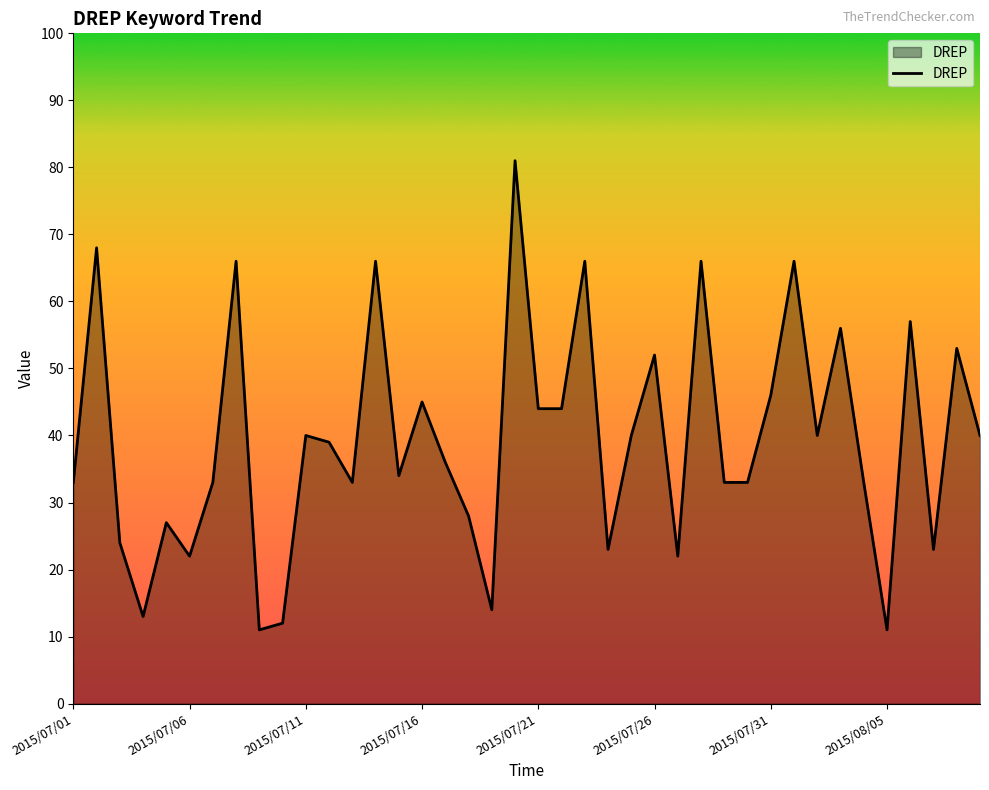

What is the average value?

39